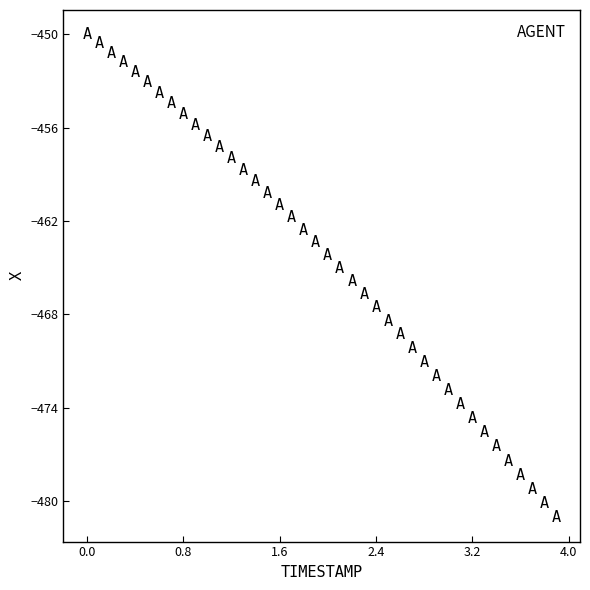

What is the range of Y values (max minus min)?

31.0